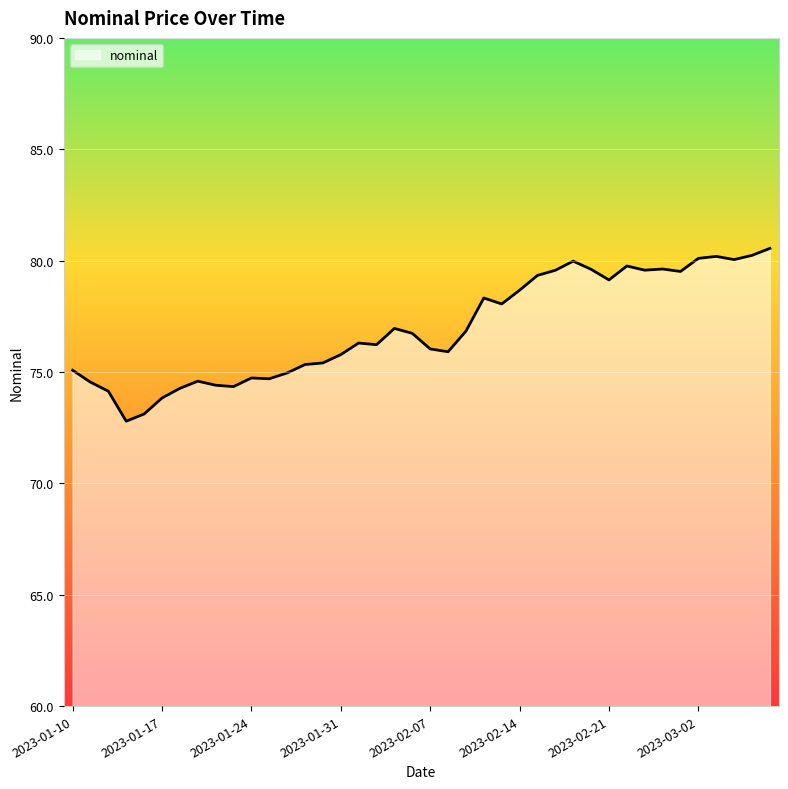

What is the difference between the maximum and minimum values?

7.8